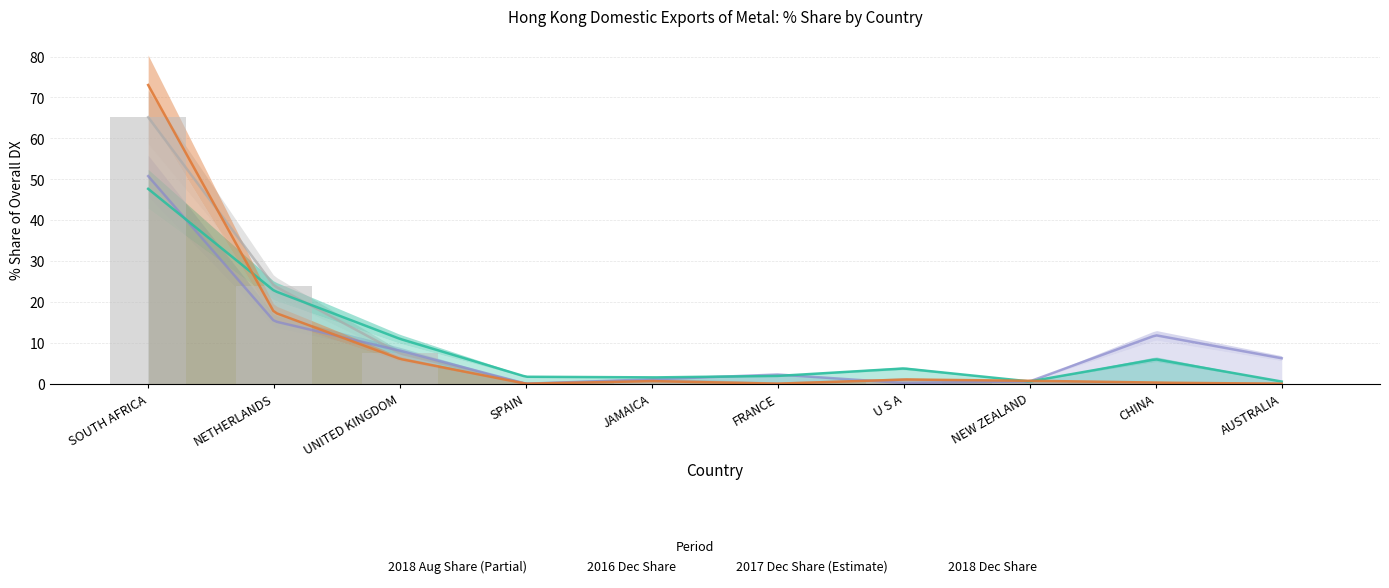

At how many categories does at least one series exceed 15?

2